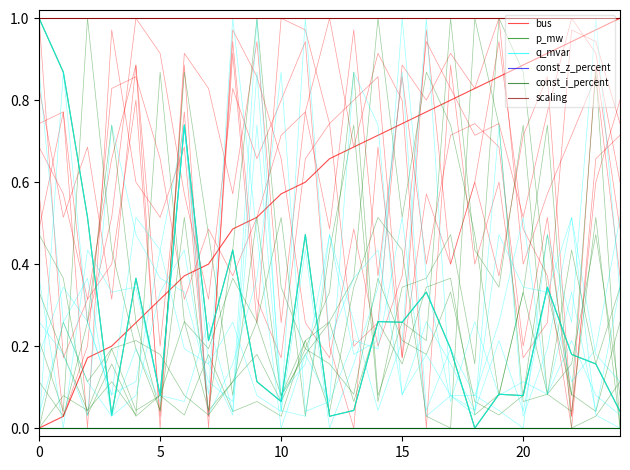

What is the label of the 23rd point from the left?

22